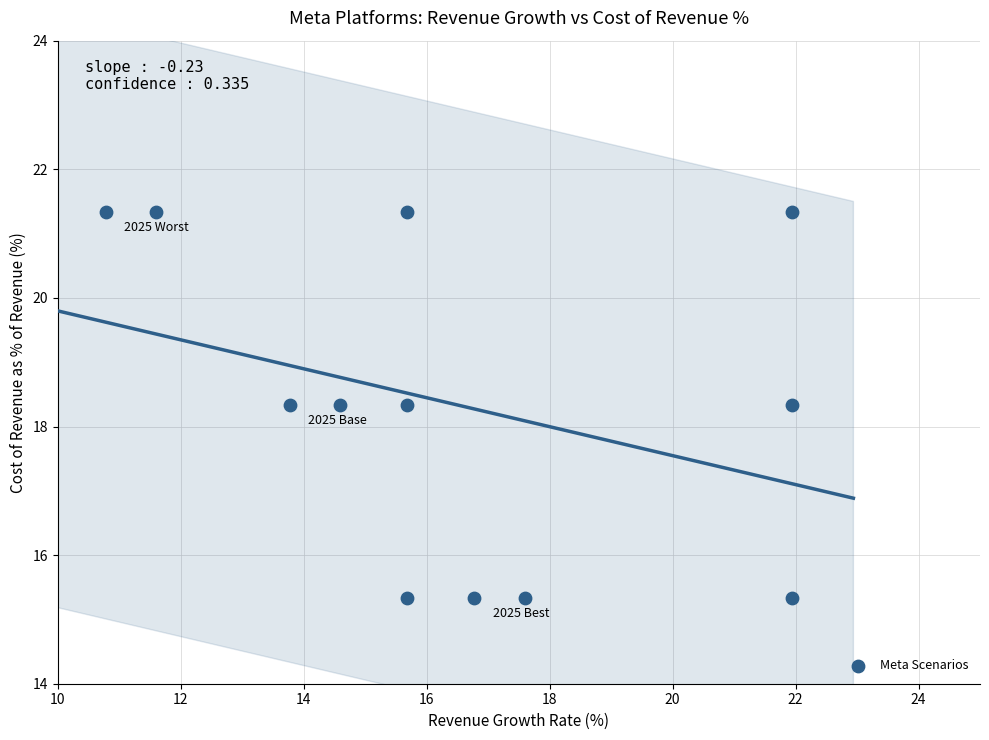

What is the average Y value?

18.3